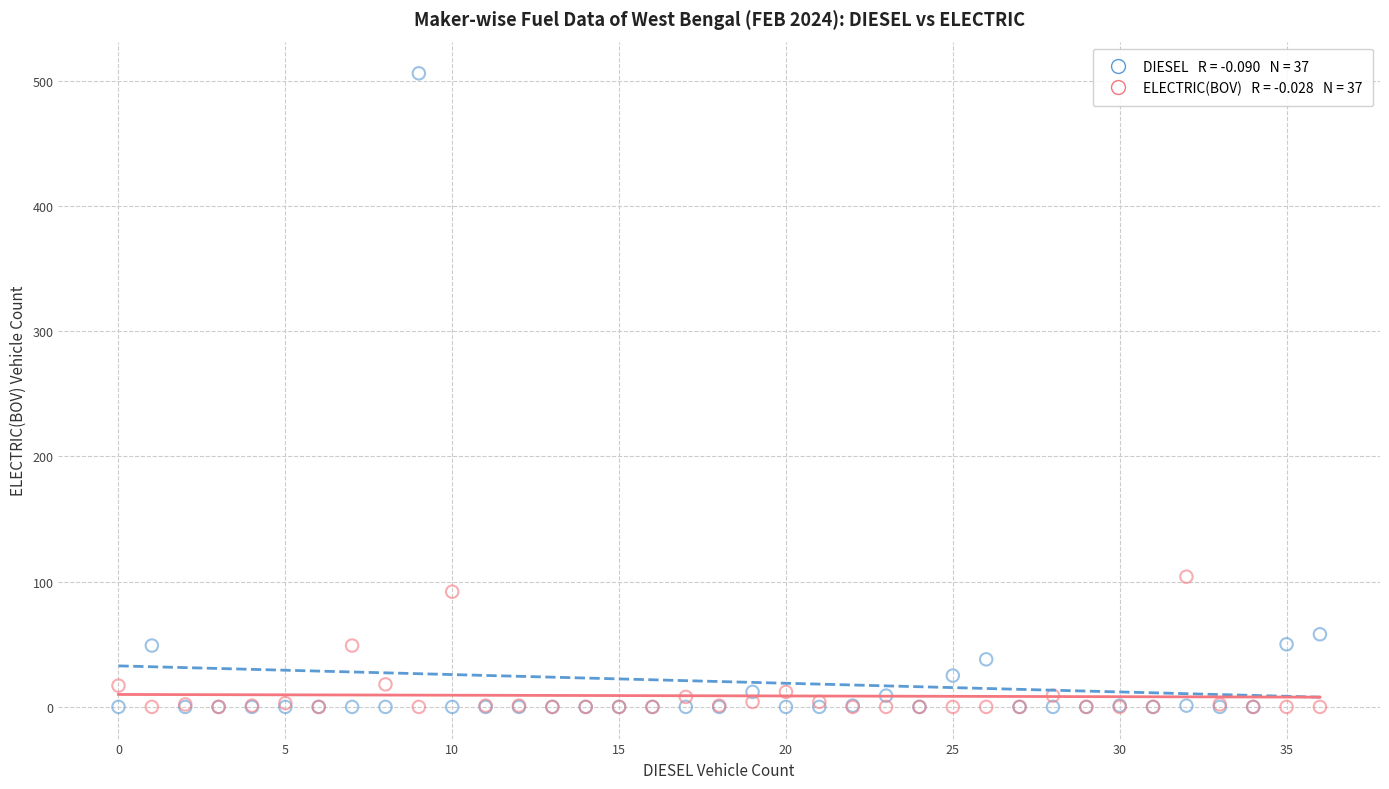

Across all series, what Y value is closest to 253?

104